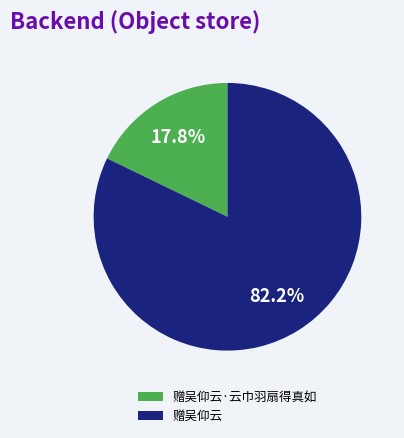

Rank the categories by value from highest to lowest.

赠吴仰云, 赠吴仰云·云巾羽扇得真如